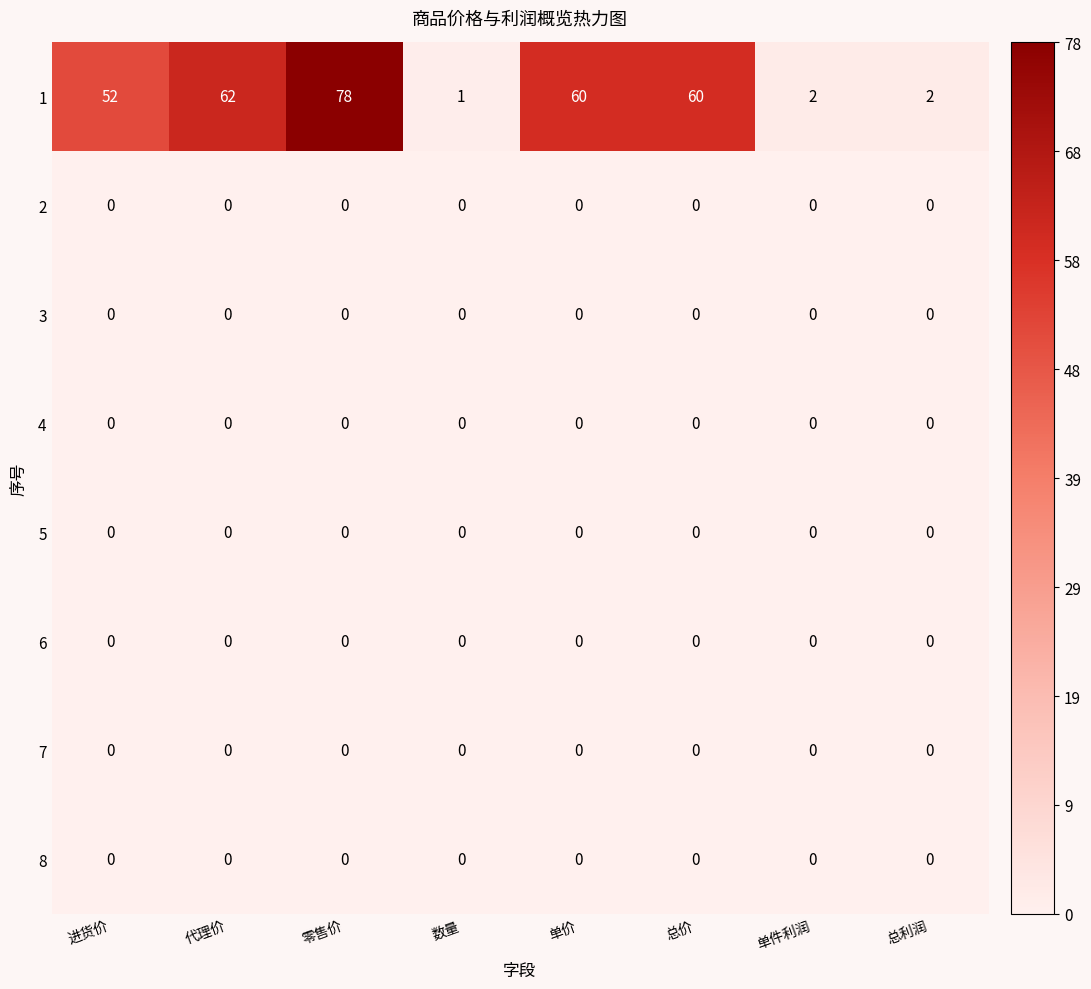

True or false: 2 has a value of 0 at 数量.

True